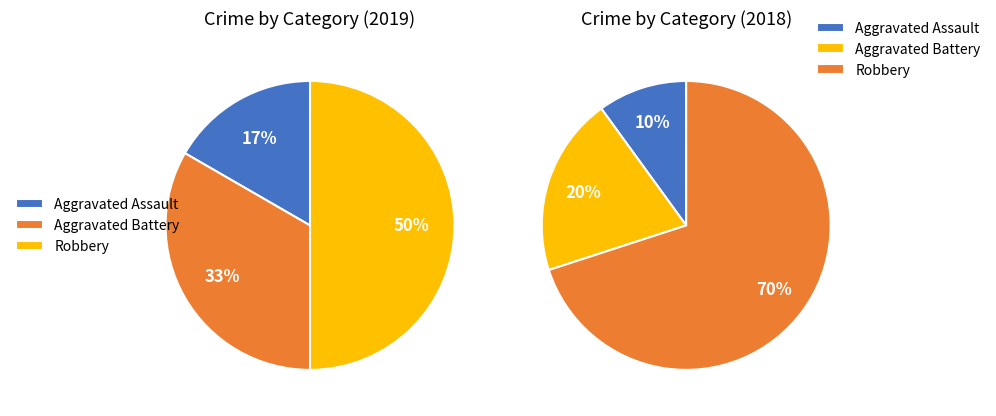

Do Robbery and Aggravated Battery together represent more than half of the pie?

Yes